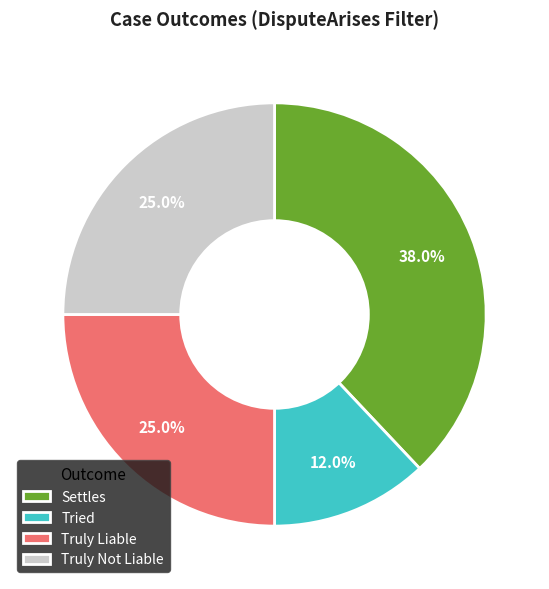

Which slice is the largest?

Settles